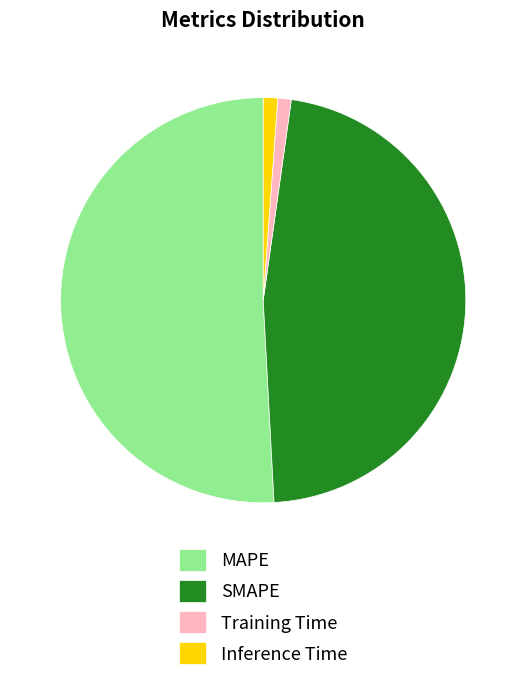

Is there a majority slice in this chart?

Yes